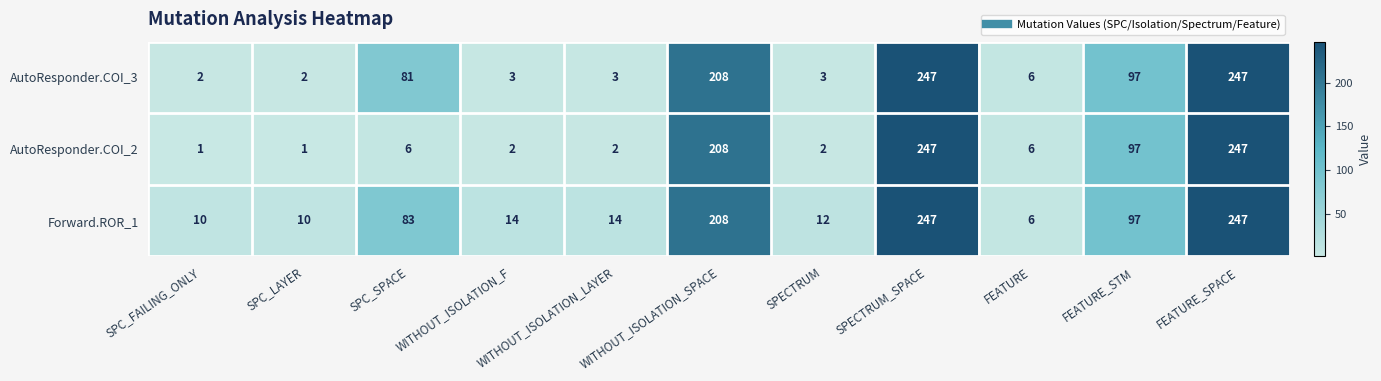

How many distinct data groups are displayed?

3